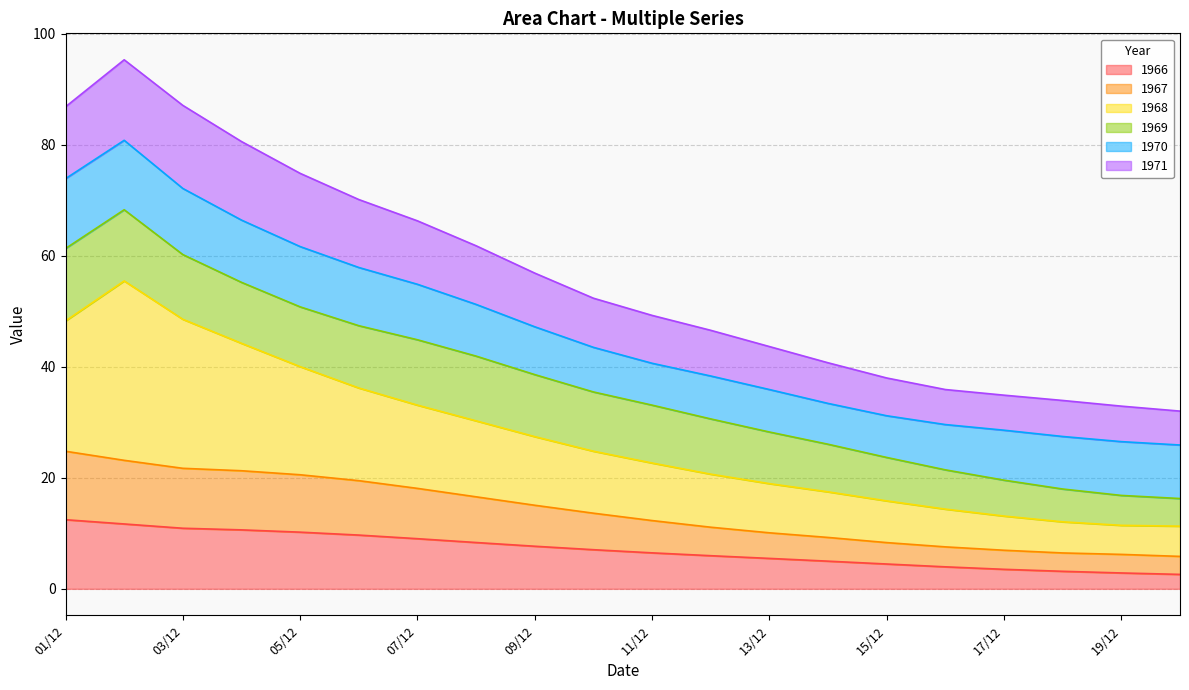

What is the highest value of the 1966 series?

12.5